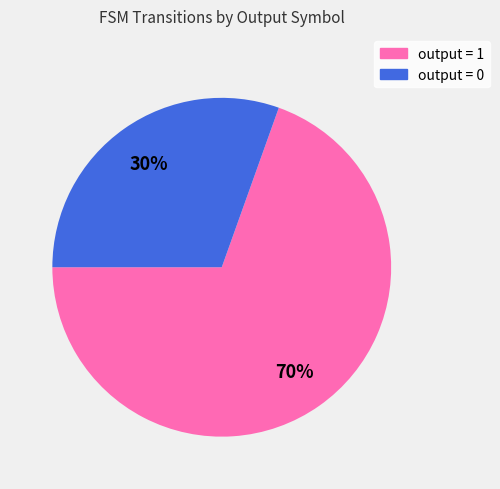

To the nearest percent, what is the average slice percentage?

50%